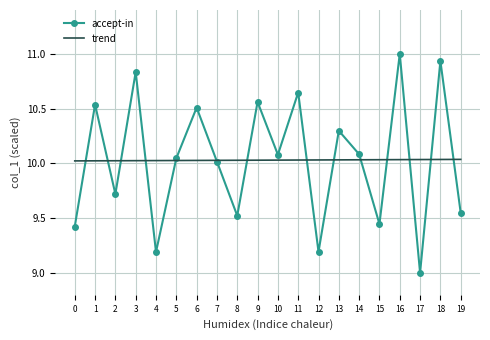

Is the value of trend at 10 greater than the value of accept-in at 13?

No